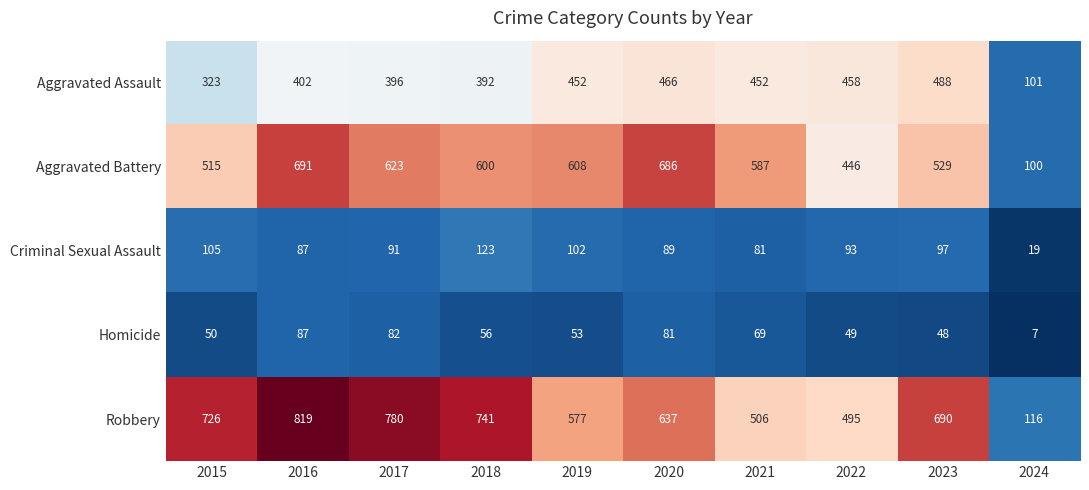

Between 2017 and 2020, which series saw the biggest shift?

Robbery